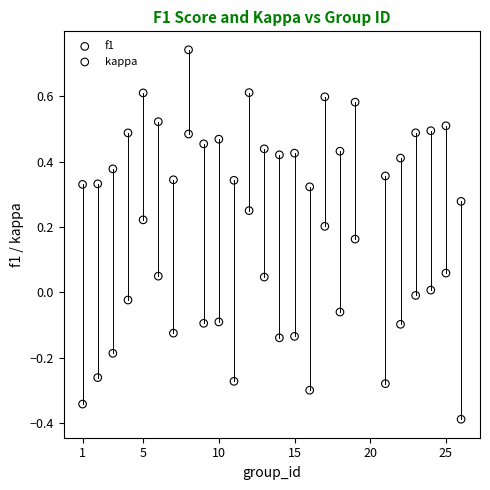

Across all data points, what is the range of X values (max minus min)?

25.0